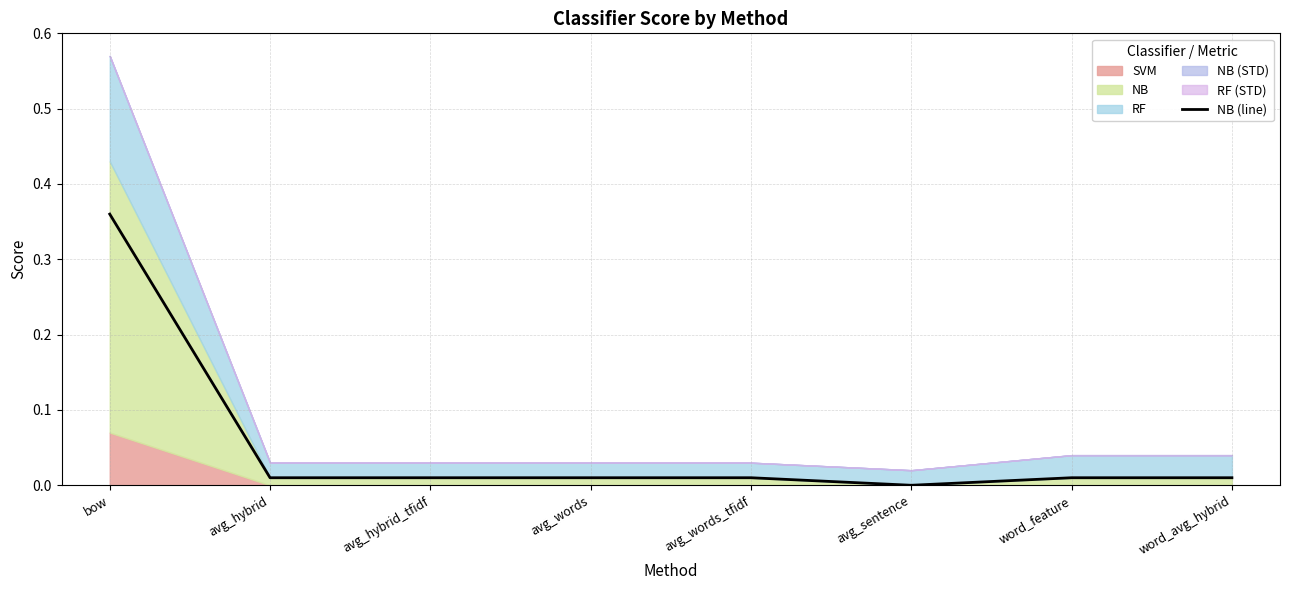

What is the average value?

0.1